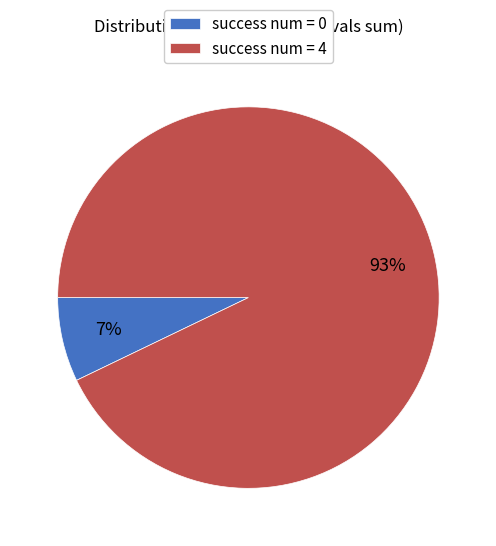

Count the number of slices in the pie.

2